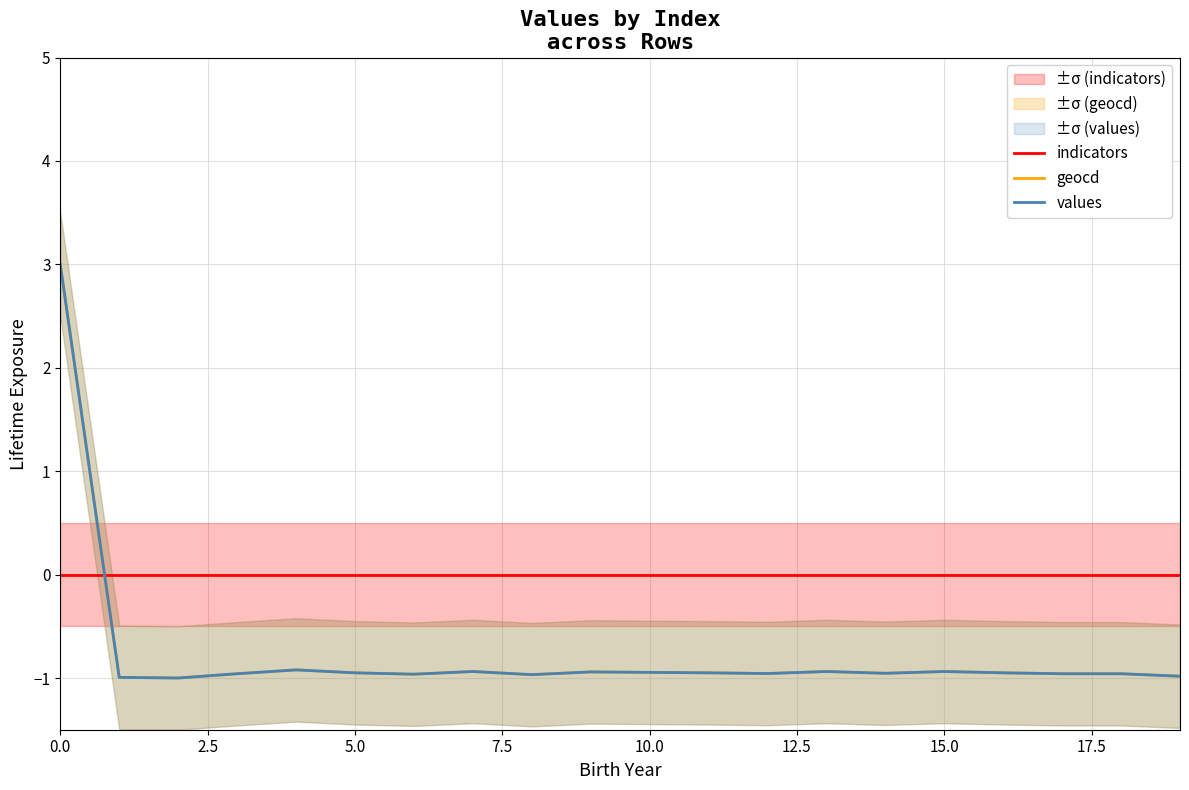

How many lines are shown in the chart?

3